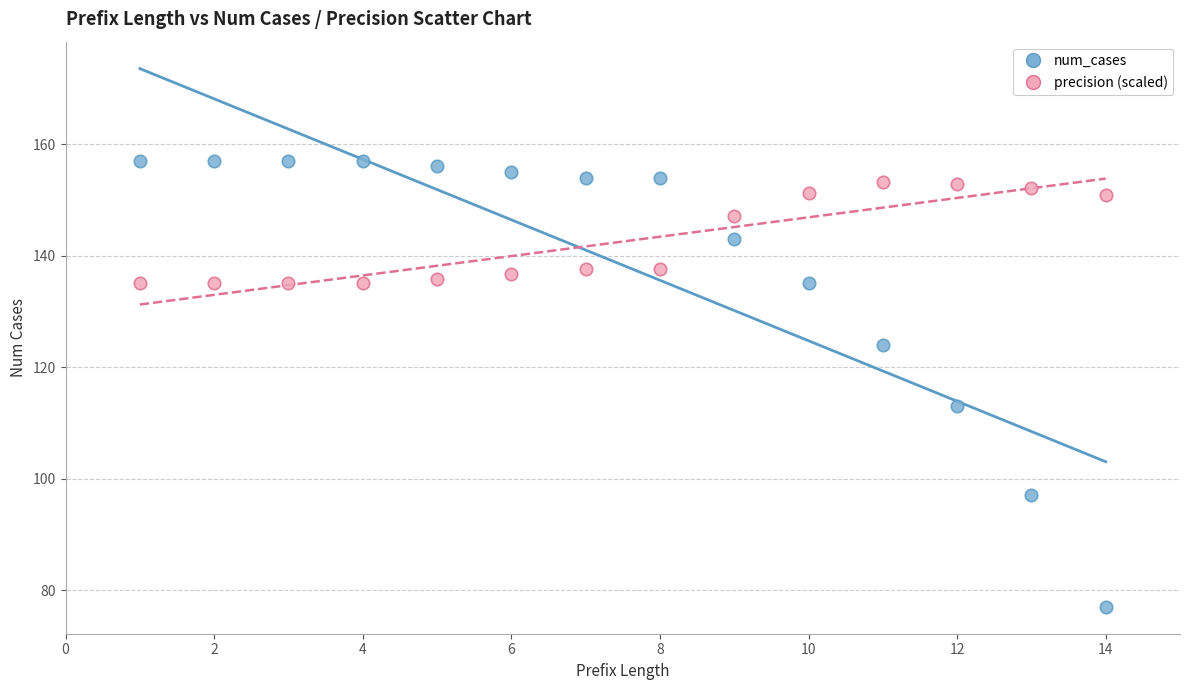

Across all data points, what is the range of X values (max minus min)?

13.0